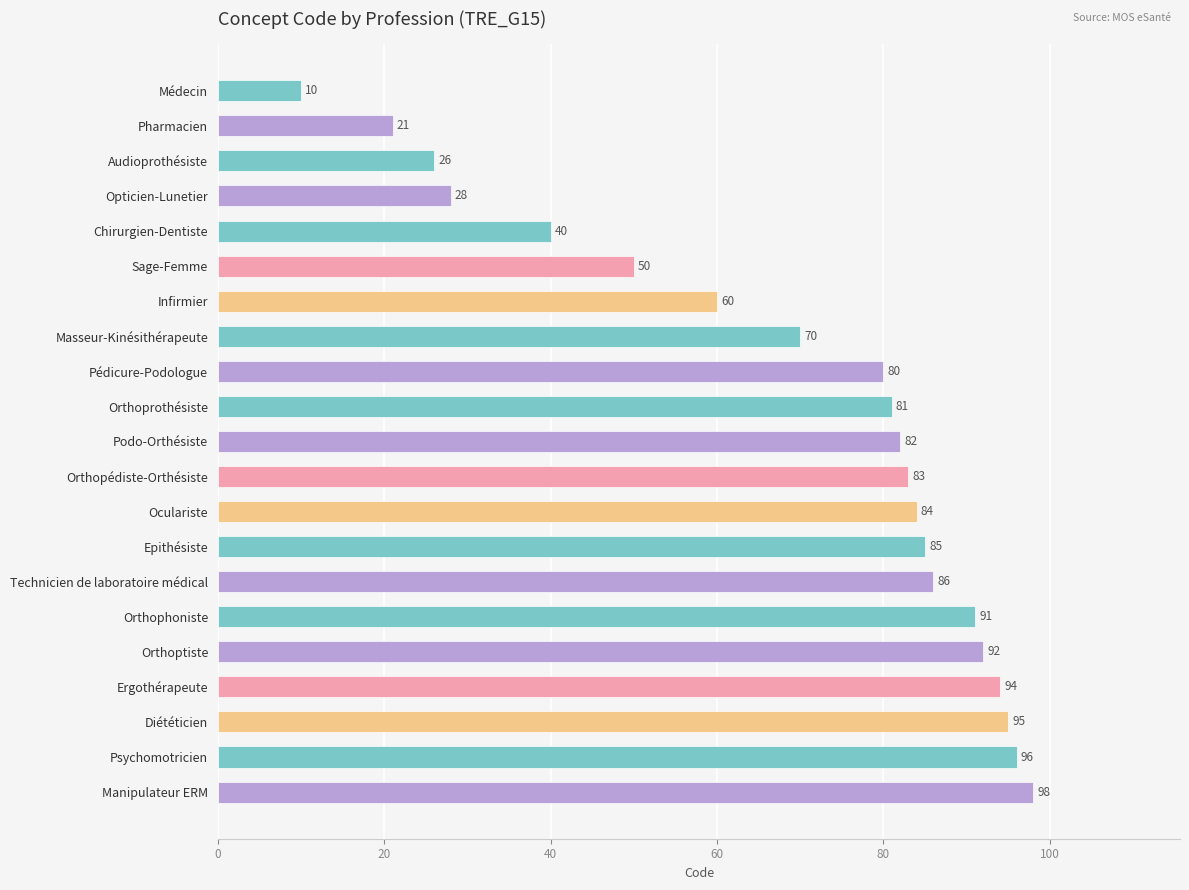

Reading top to bottom, list all the values displayed in this chart.

Médecin=10	Pharmacien=21	Audioprothésiste=26	Opticien-Lunetier=28	Chirurgien-Dentiste=40	Sage-Femme=50	Infirmier=60	Masseur-Kinésithérapeute=70	Pédicure-Podologue=80	Orthoprothésiste=81	Podo-Orthésiste=82	Orthopédiste-Orthésiste=83	Oculariste=84	Epithésiste=85	Technicien de laboratoire médical=86	Orthophoniste=91	Orthoptiste=92	Ergothérapeute=94	Diététicien=95	Psychomotricien=96	Manipulateur ERM=98